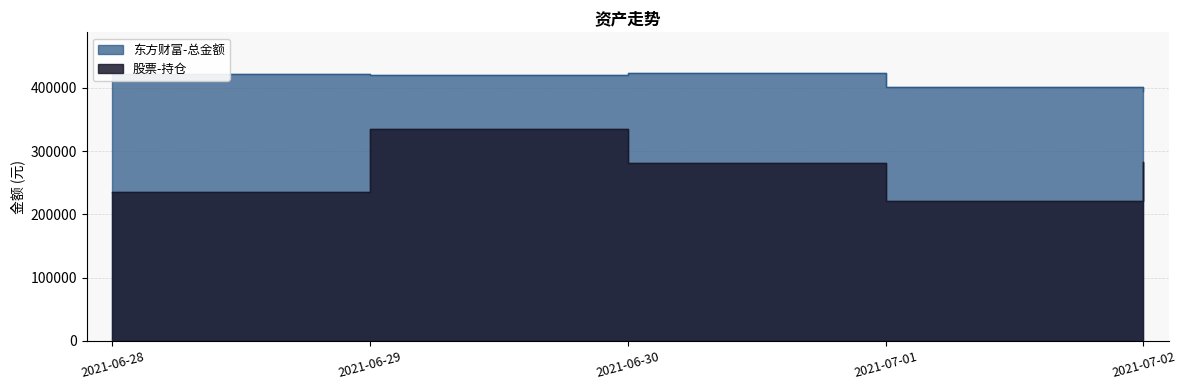

Count the number of data series in this chart.

2